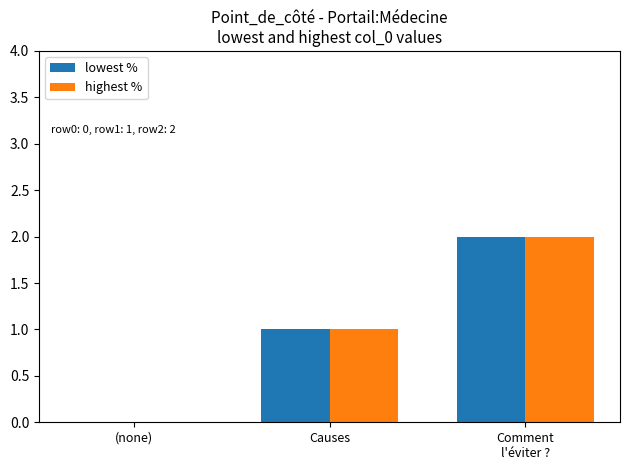

What is the sum of all highest % values?

3